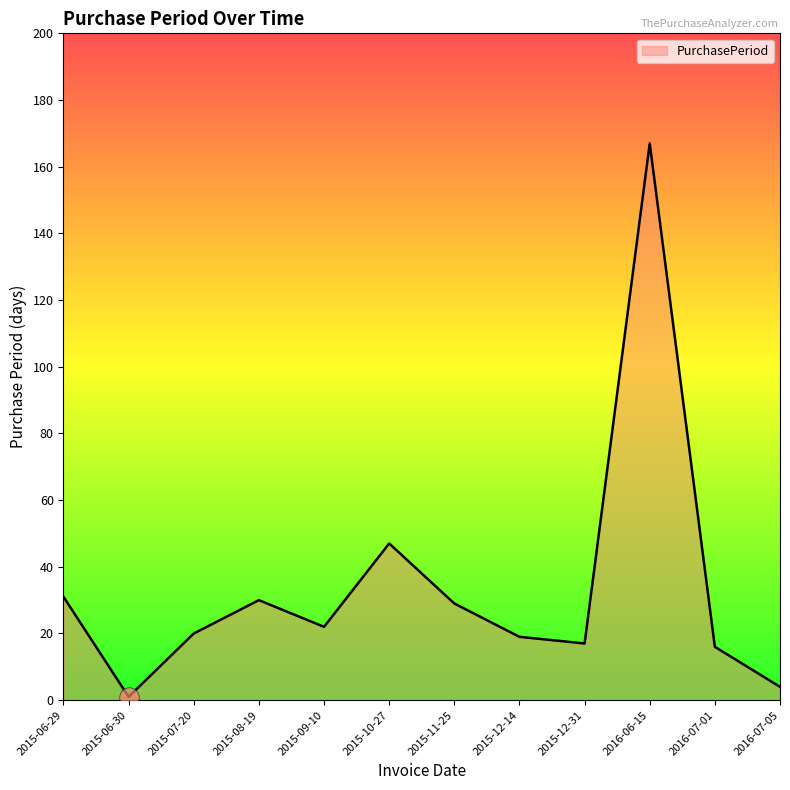

How many categories are shown in the chart?

12